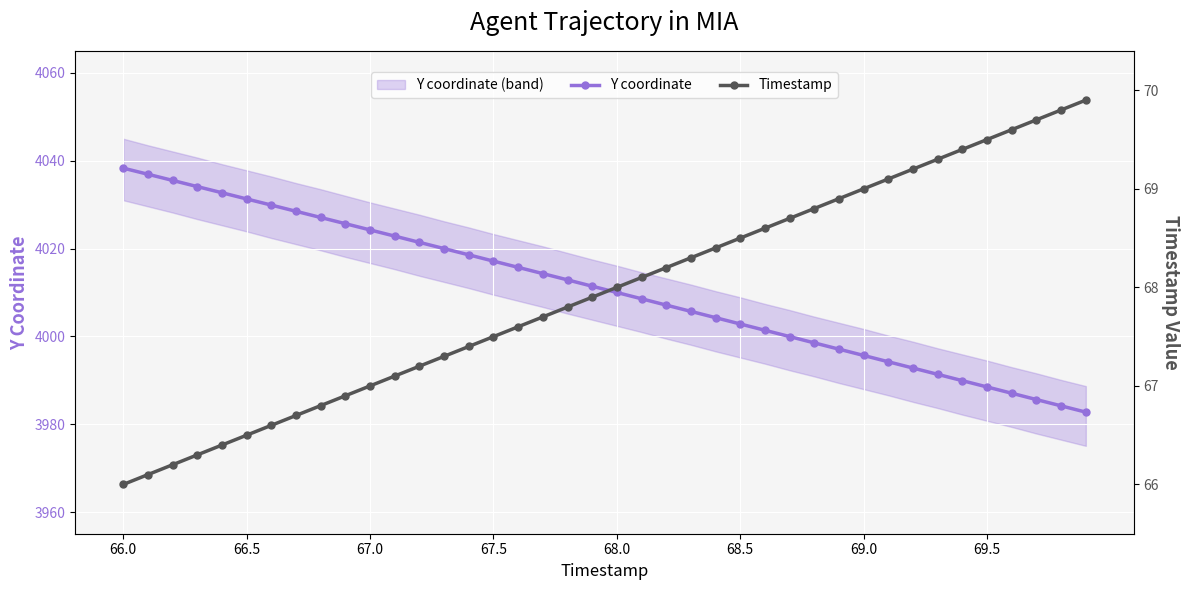

Rank the series by their average value, from highest to lowest.

Y coordinate, Timestamp